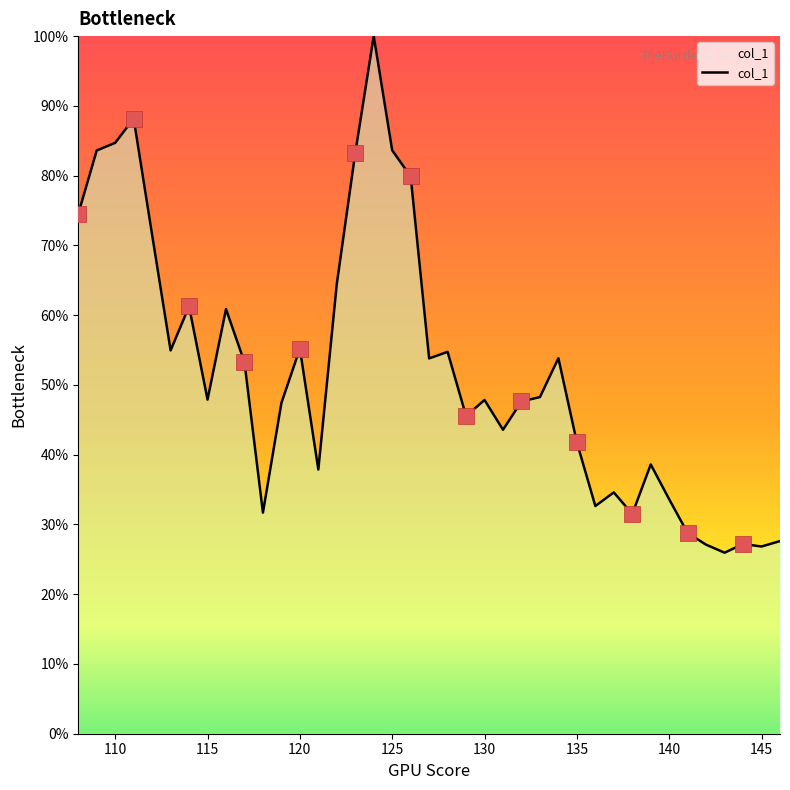

What is the maximum value shown in the chart?

100.0